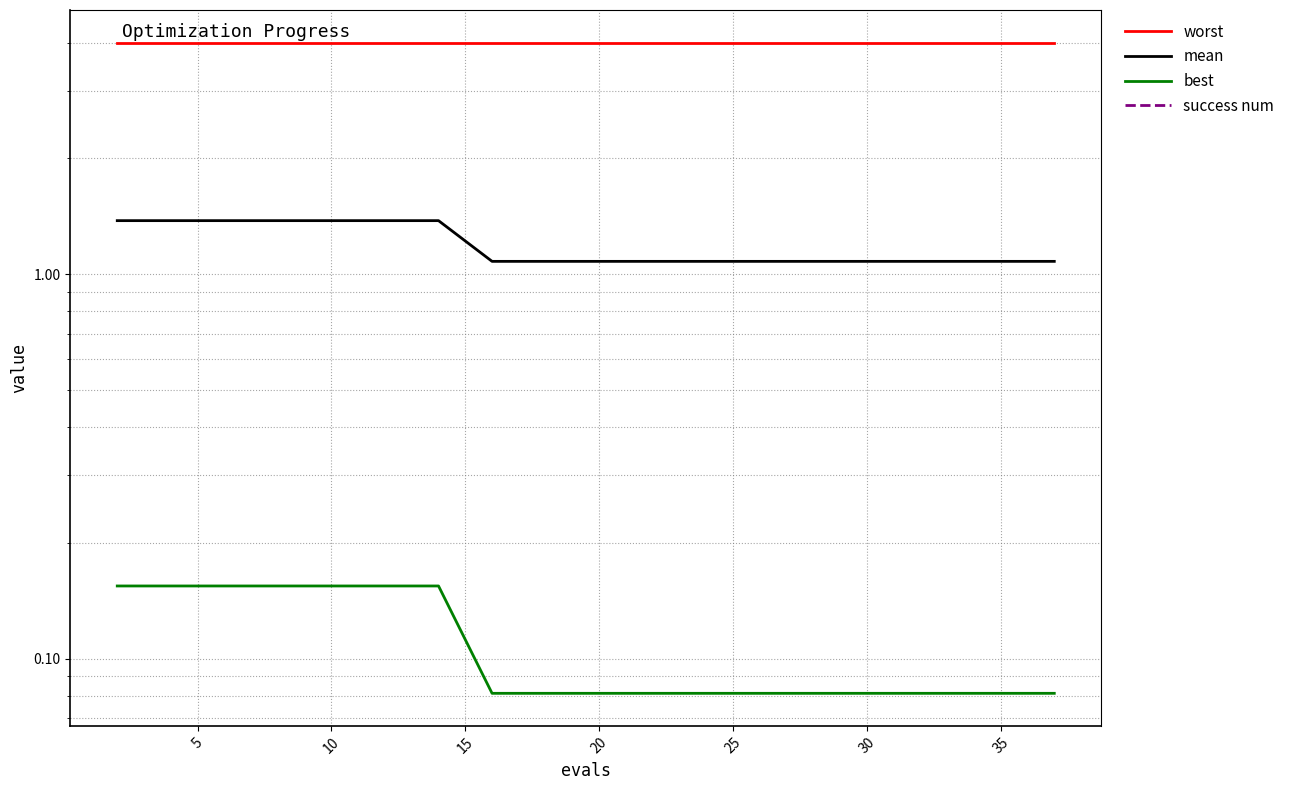

Is it true that best equals 0.1 at 20?

False